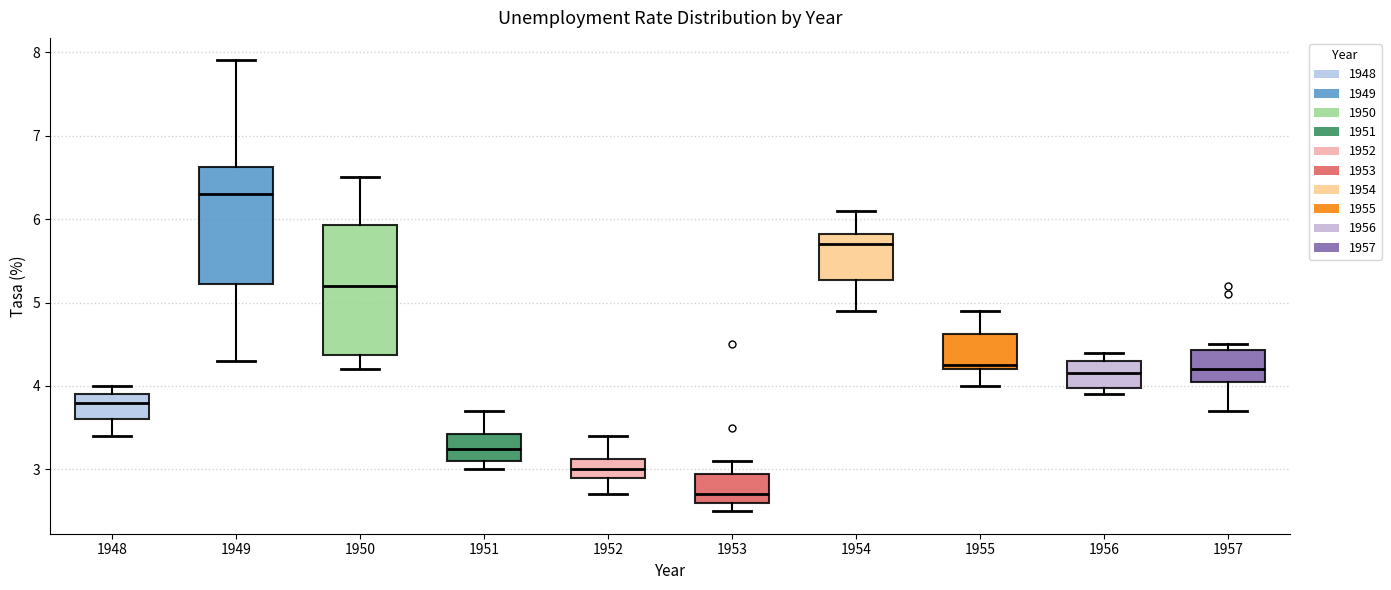

Comparing the boxes themselves (not the whiskers), which one is the tallest?

1950